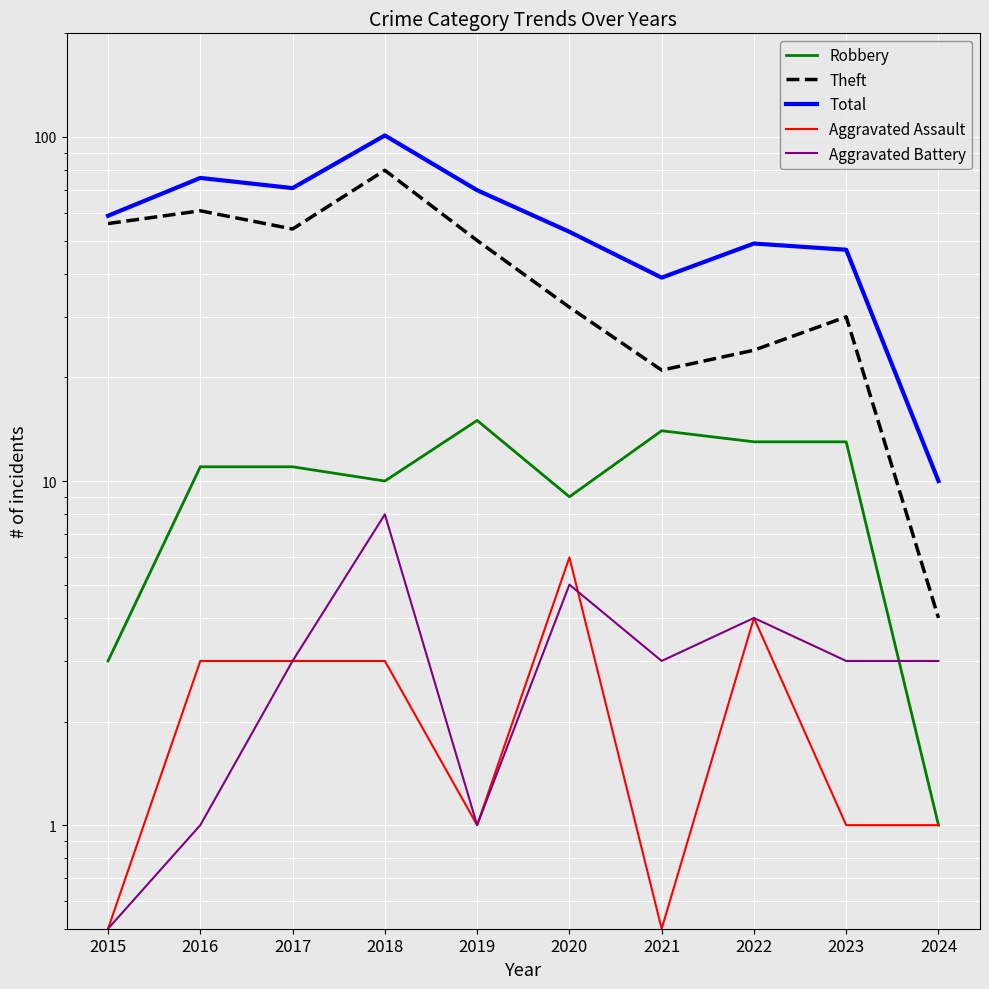

True or false: Total and Aggravated Battery intersect in this chart.

False